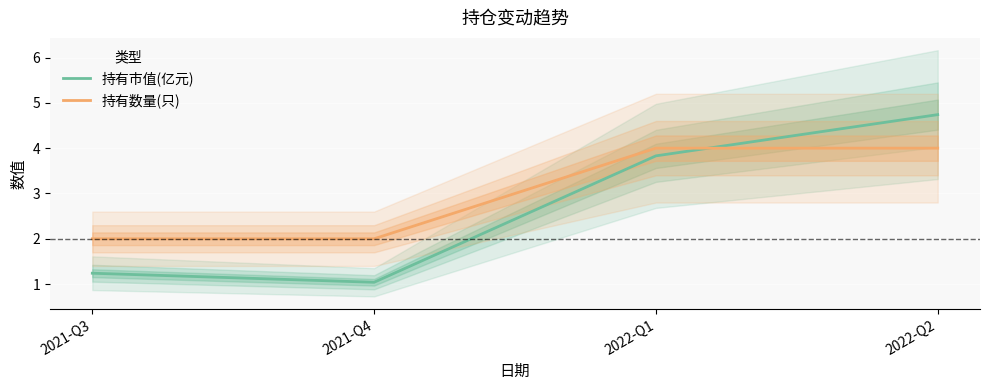

At which label does 持有数量(只) reach its minimum?

2021-Q3